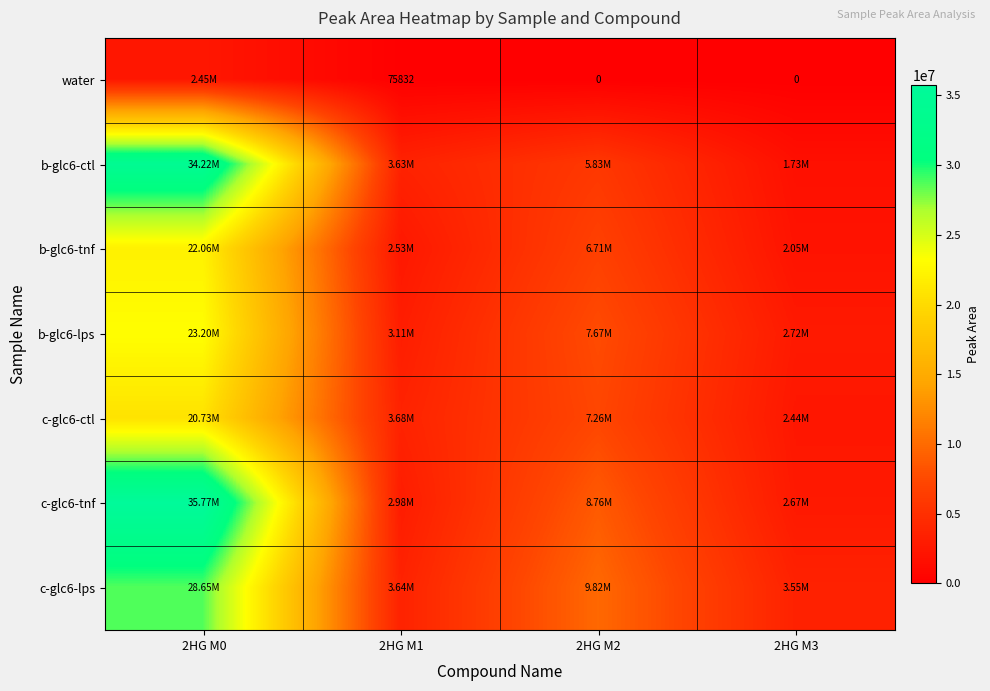

Rank the series by their maximum value, from highest to lowest.

c-glc6-tnf, b-glc6-ctl, c-glc6-lps, b-glc6-lps, b-glc6-tnf, c-glc6-ctl, water